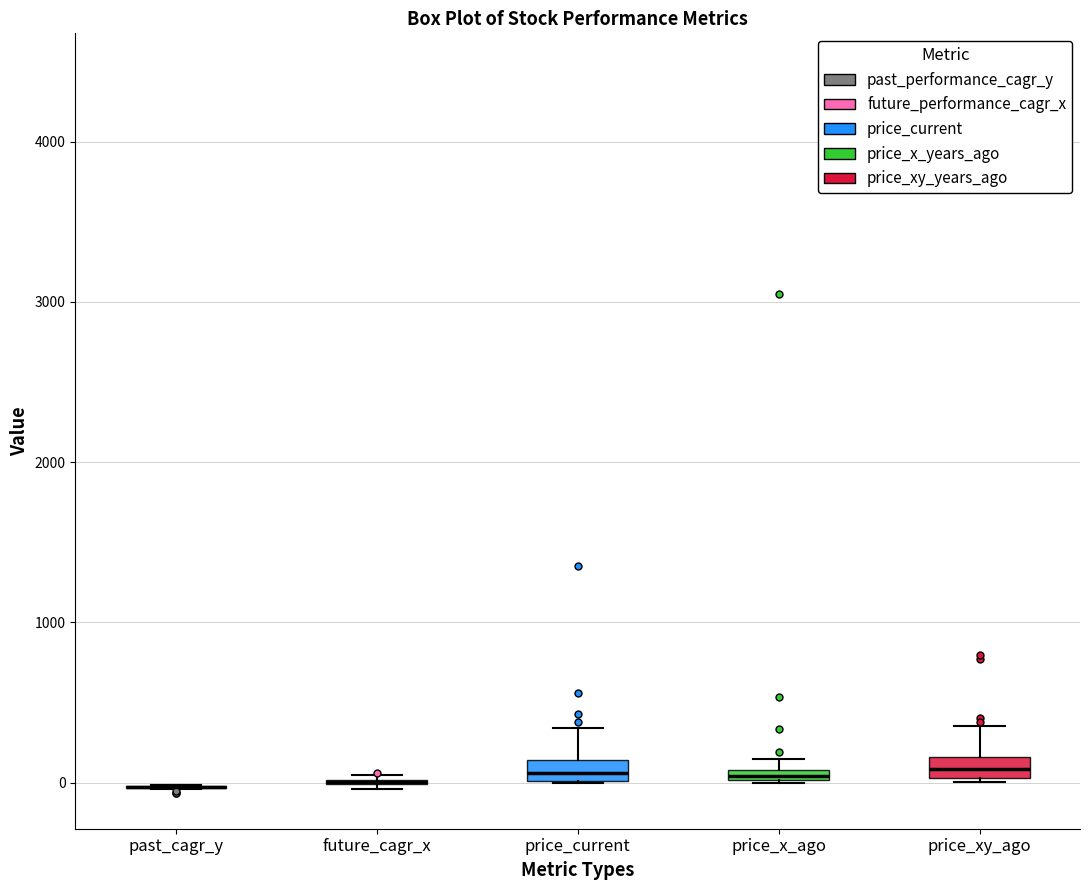

Where is the upper edge of the box for price_x_ago on the y-axis? The values are not printed on the chart, so give them approximately, as read against the axis.

100